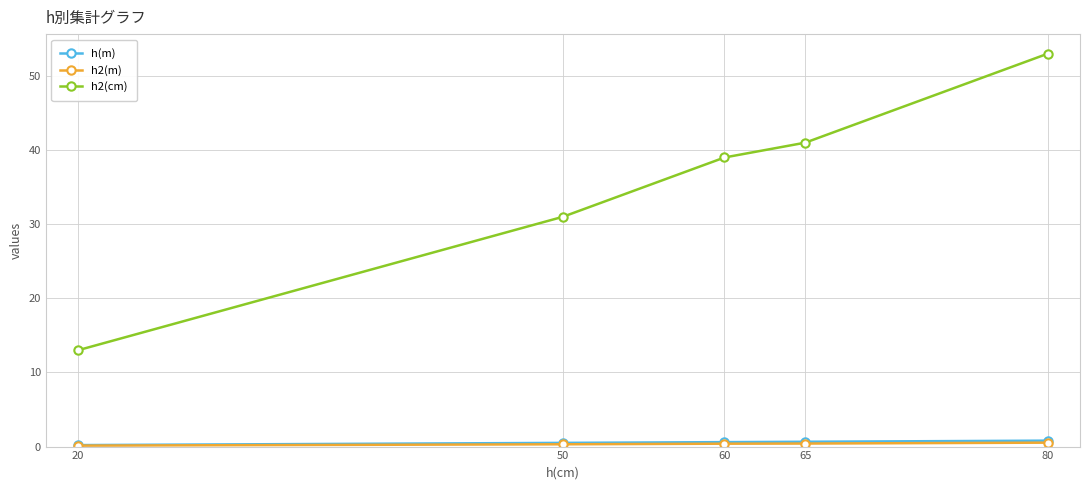

Does the chart have visible grid lines?

Yes